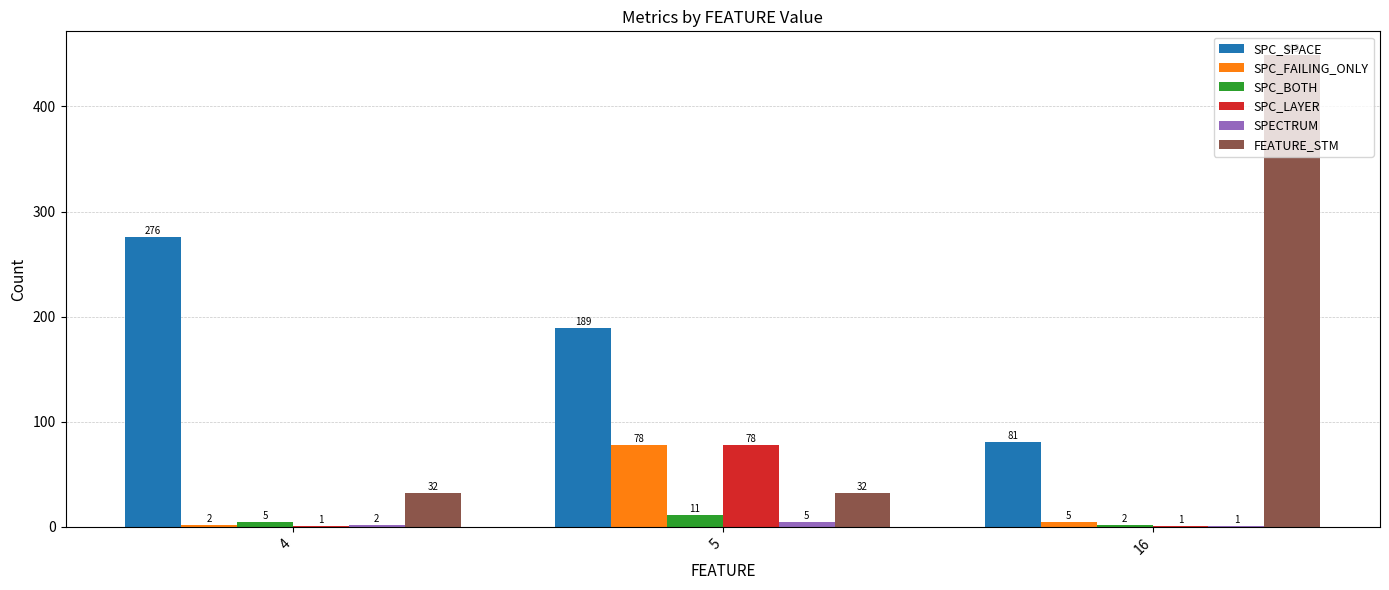

What is the difference between the SPC_BOTH values at 5 and 4?

6